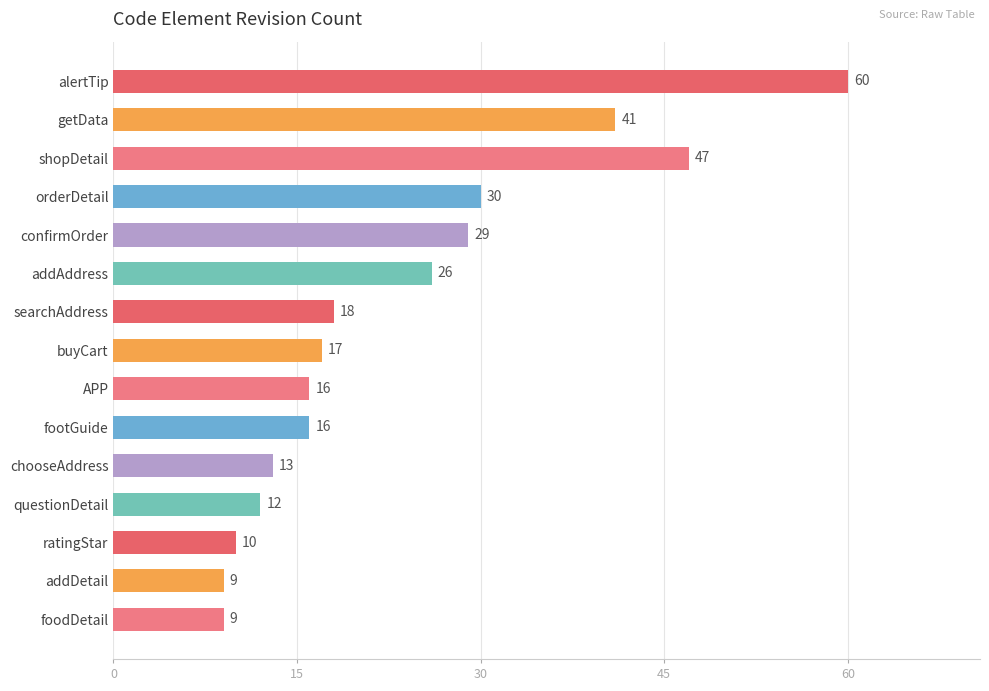

What is the sum of all values?

353